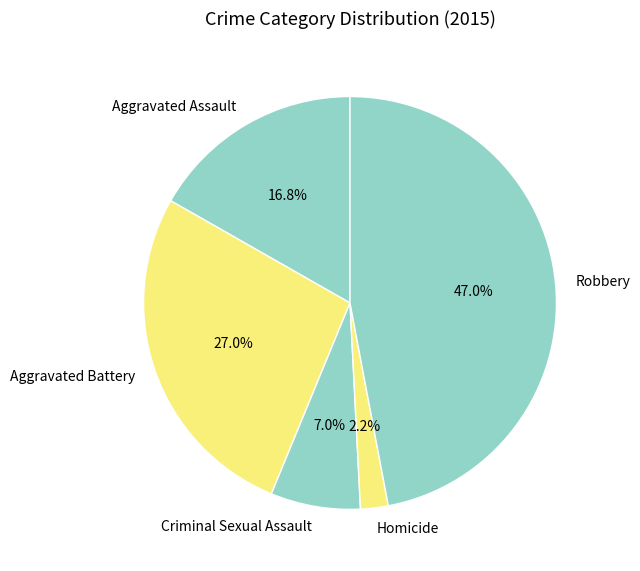

How much of the chart is everything except Aggravated Battery?

73.0%